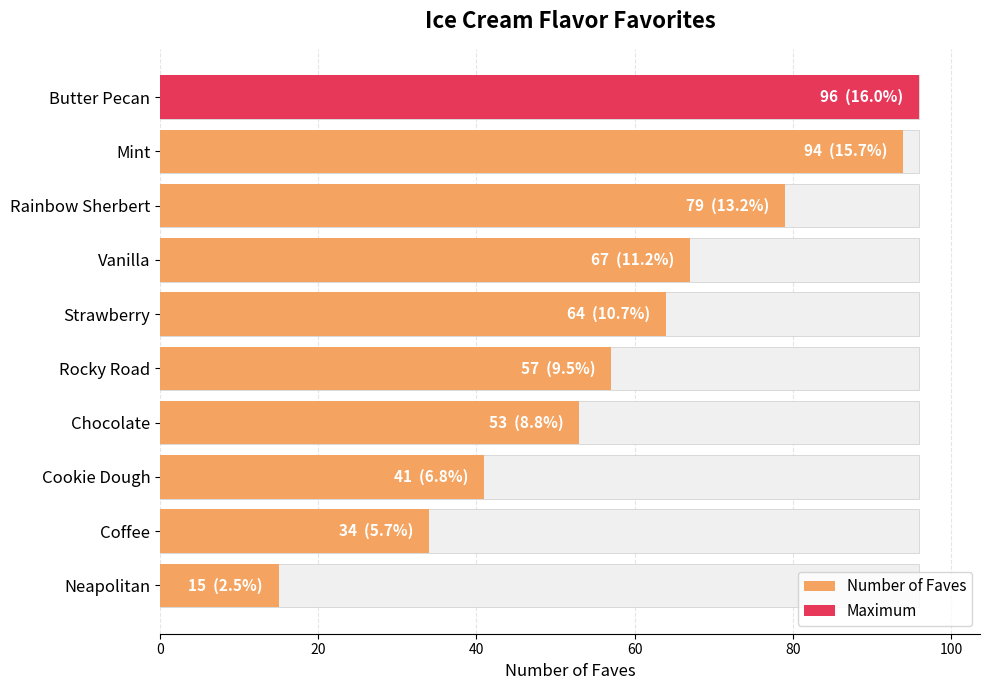

The chart shows a value of 51 at Coffee. True or false?

False